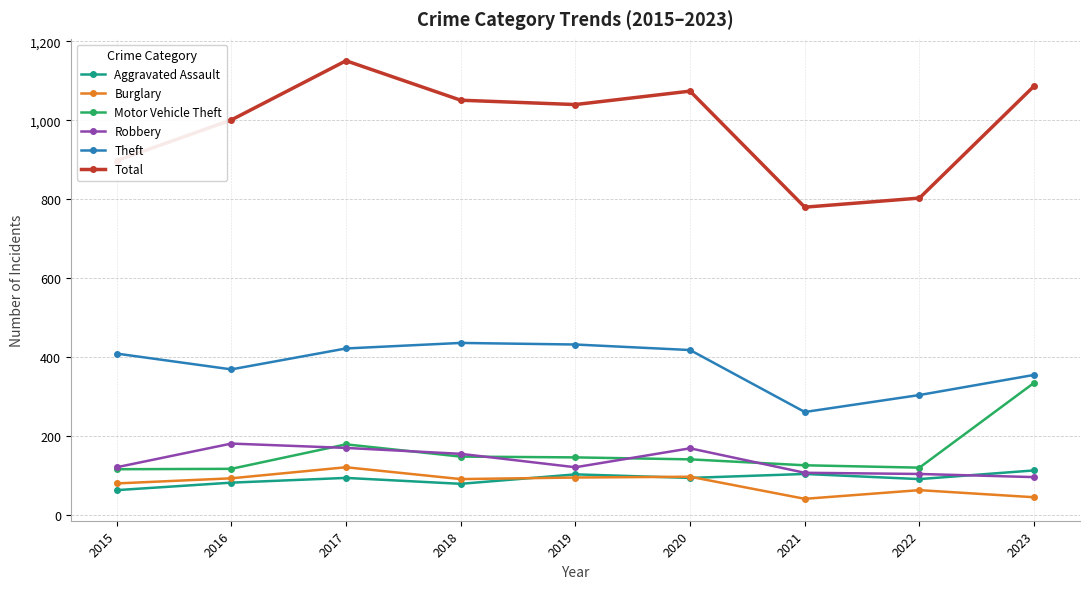

What is the difference between the highest and lowest values at 2019?

945